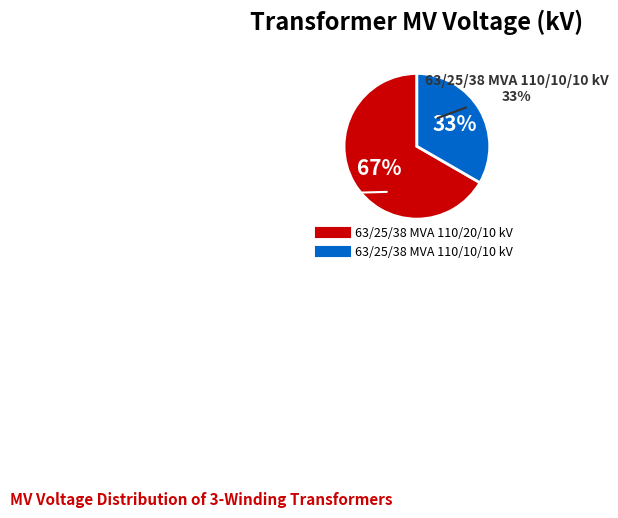

Is the sum of 63/25/38 MVA 110/20/10 kV and 63/25/38 MVA 110/10/10 kV greater than half?

Yes